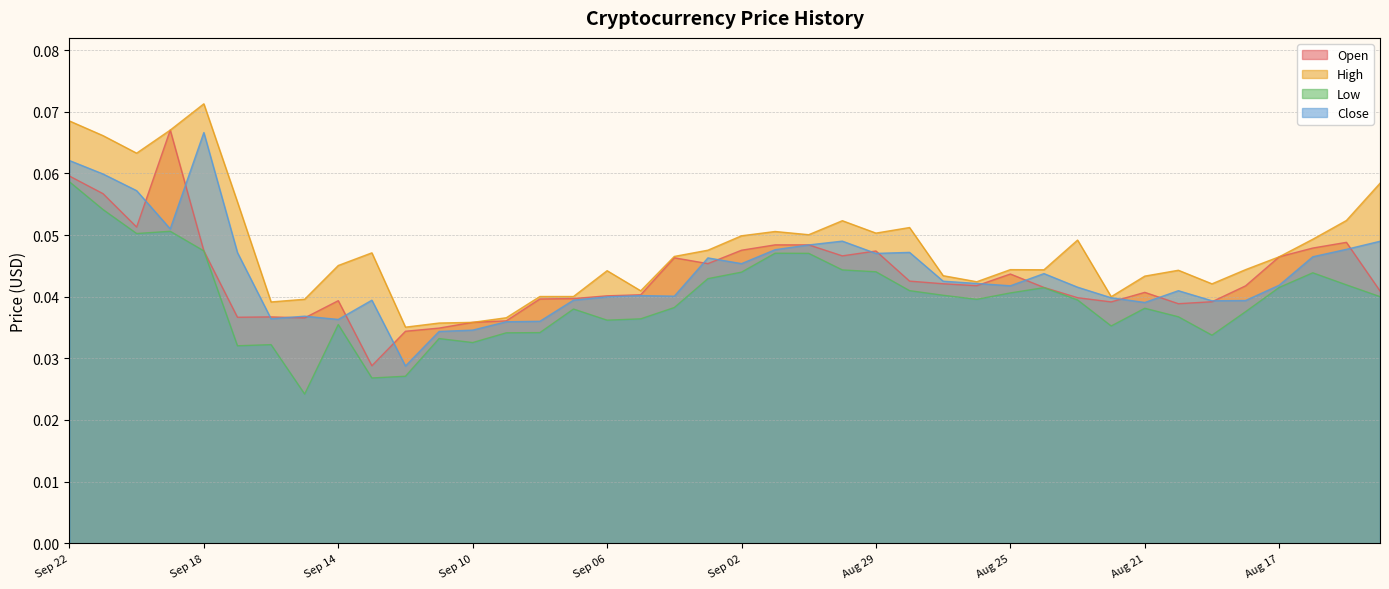

The value of High at Sep 04 is 0.0. True or false?

True